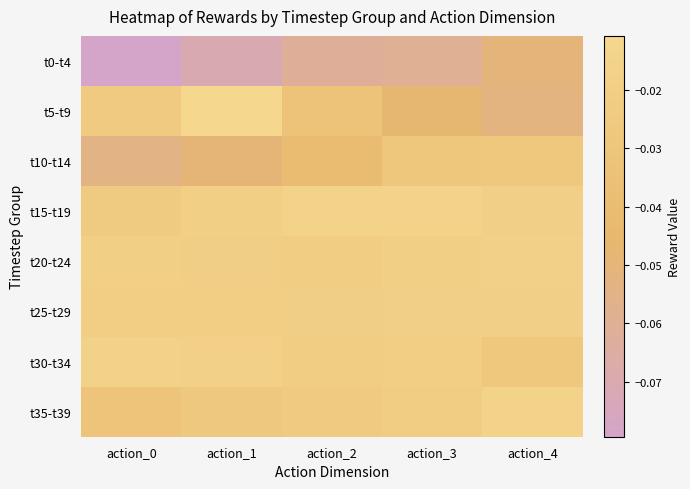

What is the difference between the highest and lowest values at action_0?

0.1